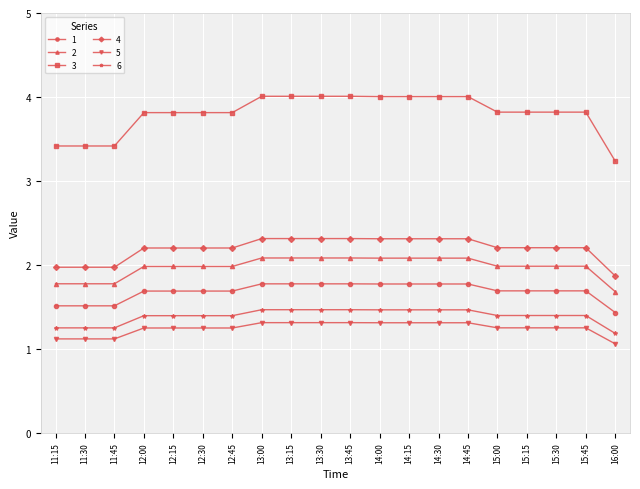

Which series has the largest range (max minus min)?

3